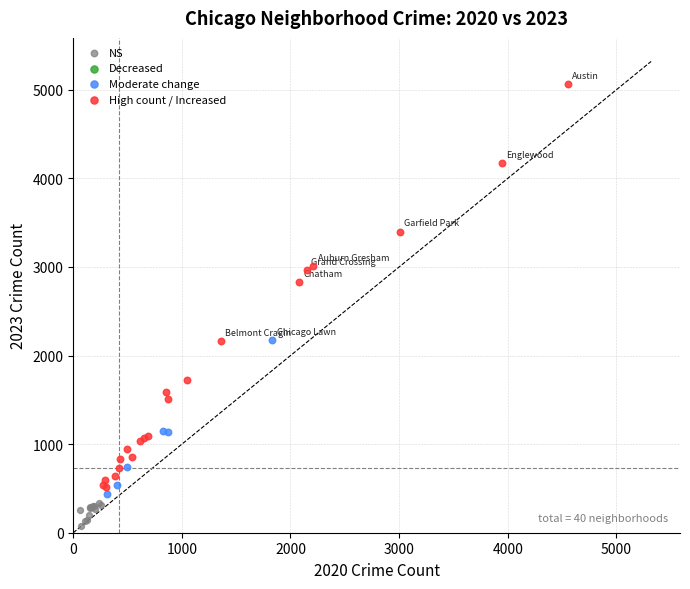

Which series reaches the minimum Y coordinate?

NS